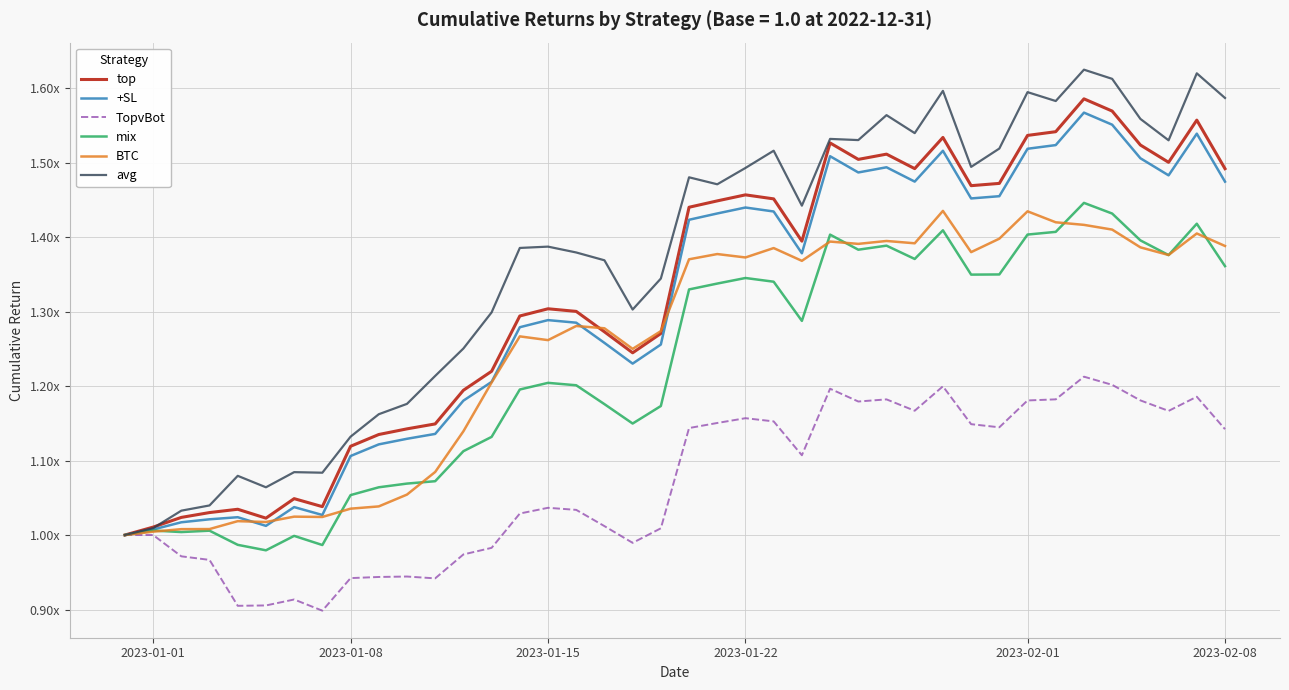

What are all the series names shown in the legend?

top, +SL, TopvBot, mix, BTC, avg